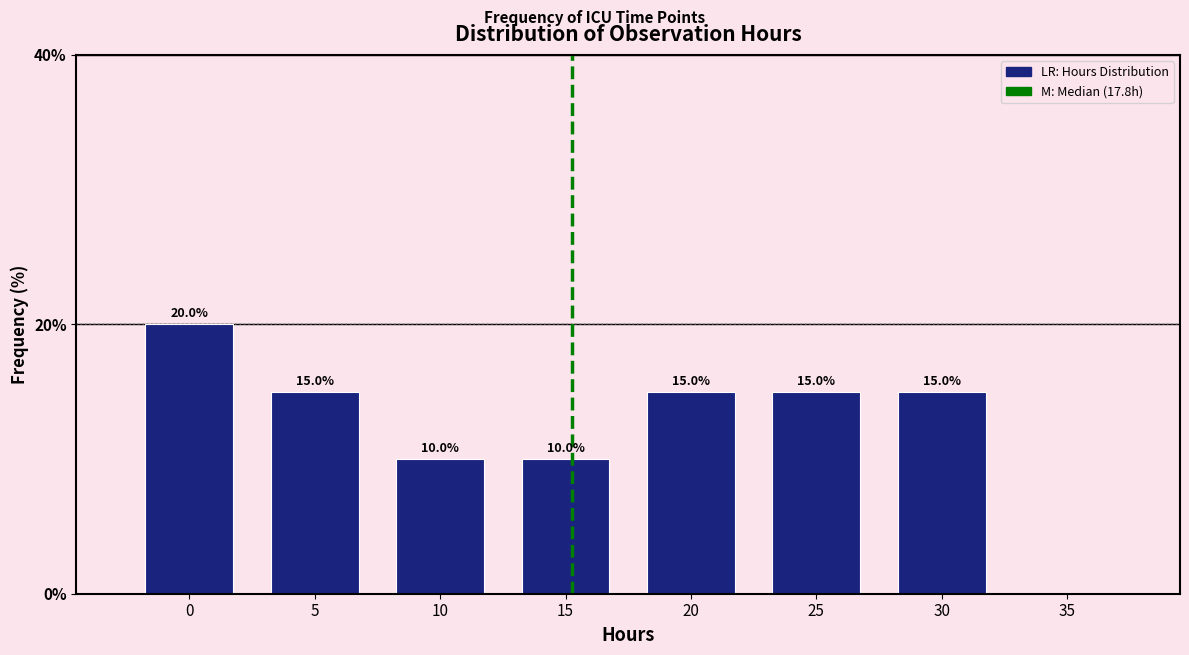

Reading left to right, transcribe all the data shown in this chart.

0=20	5=15	10=10	15=10	20=15	25=15	30=15	35=0